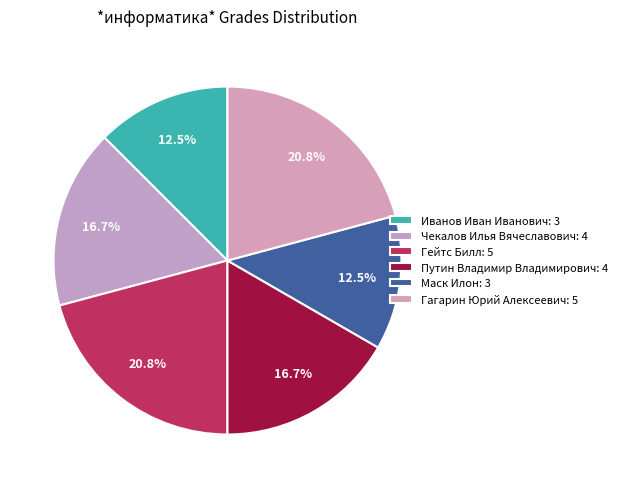

Count the number of slices in the pie.

6